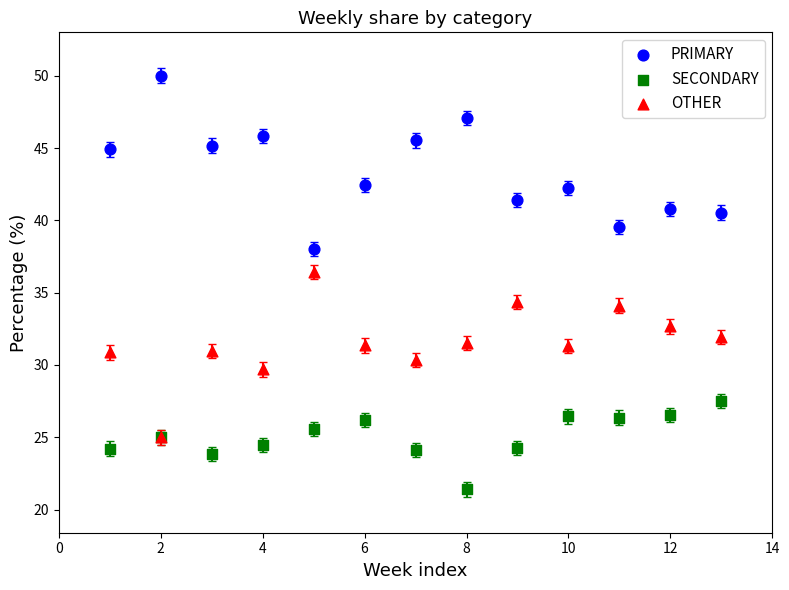

What are all the series names shown in the legend?

PRIMARY, SECONDARY, OTHER